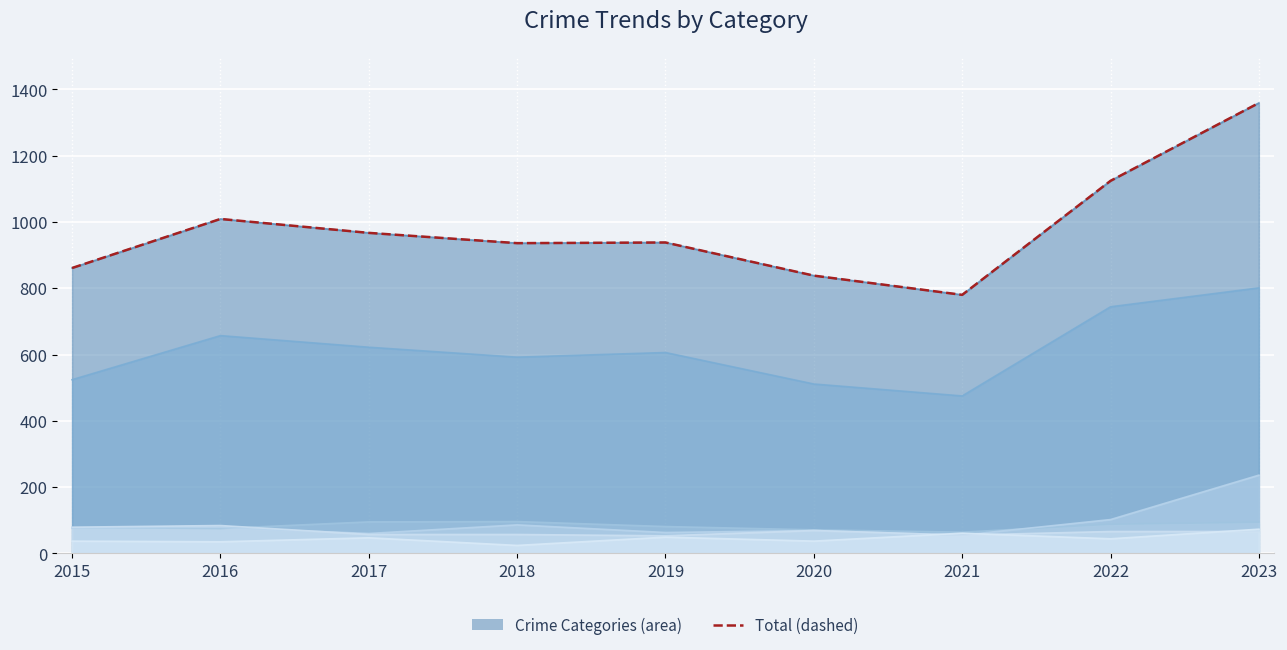

Where does the data first go above 938?

2016